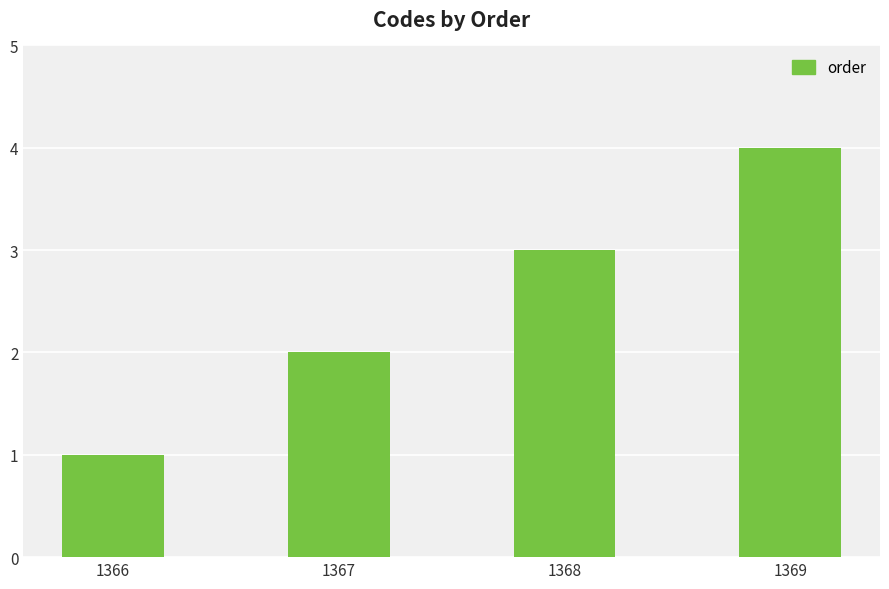

Read the value at 1369.

4